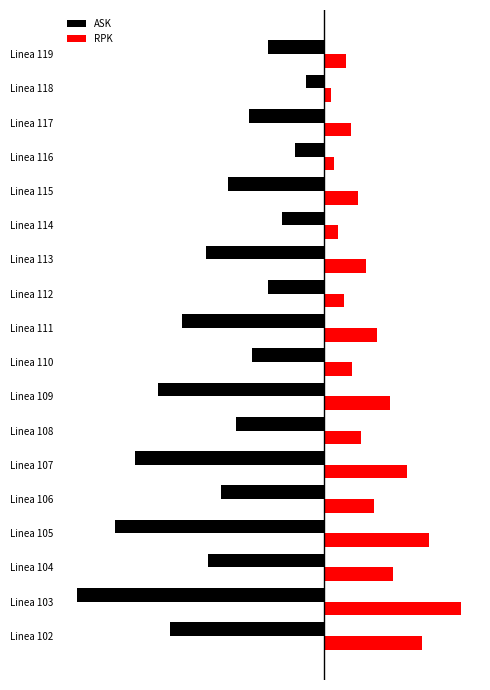

What are all the series names shown in the legend?

ASK, RPK